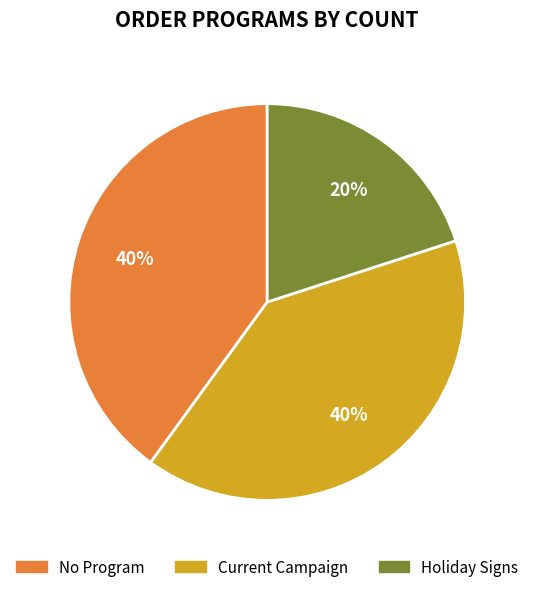

To the nearest percent, what is the average slice percentage?

33%